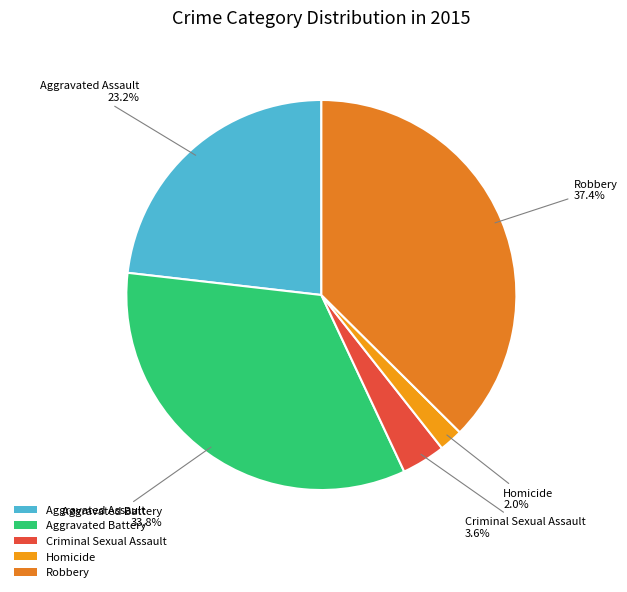

To the nearest percent, what portion does Robbery represent?

37%